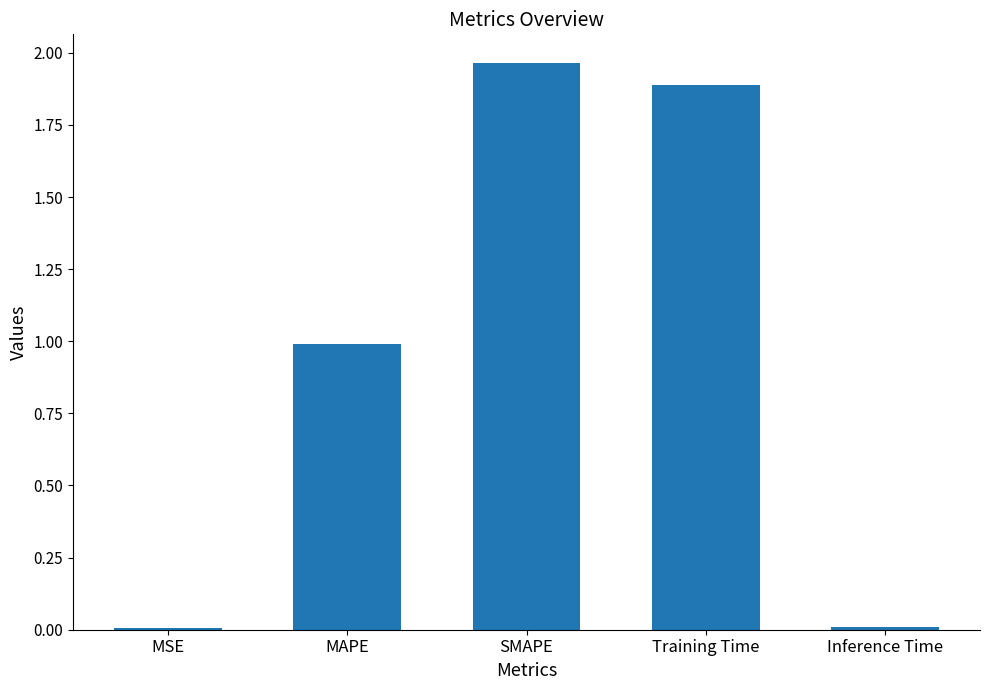

Is it true that the value at MAPE is 1.0?

True